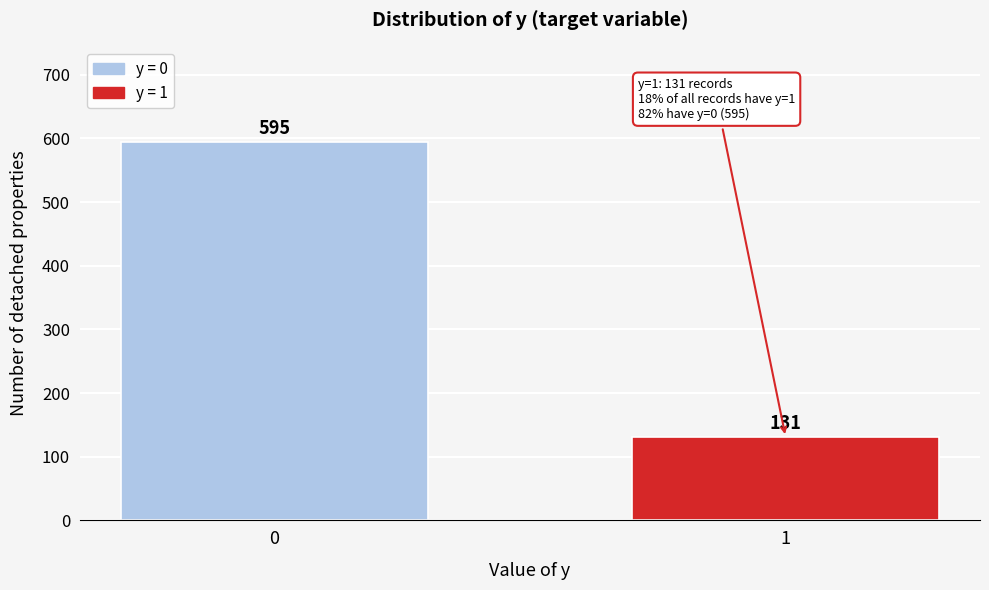

Reading left to right, transcribe all the data shown in this chart.

0=595	1=131